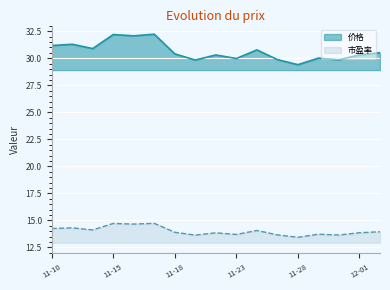

What is the difference between the highest and lowest values at 11-15?

17.5